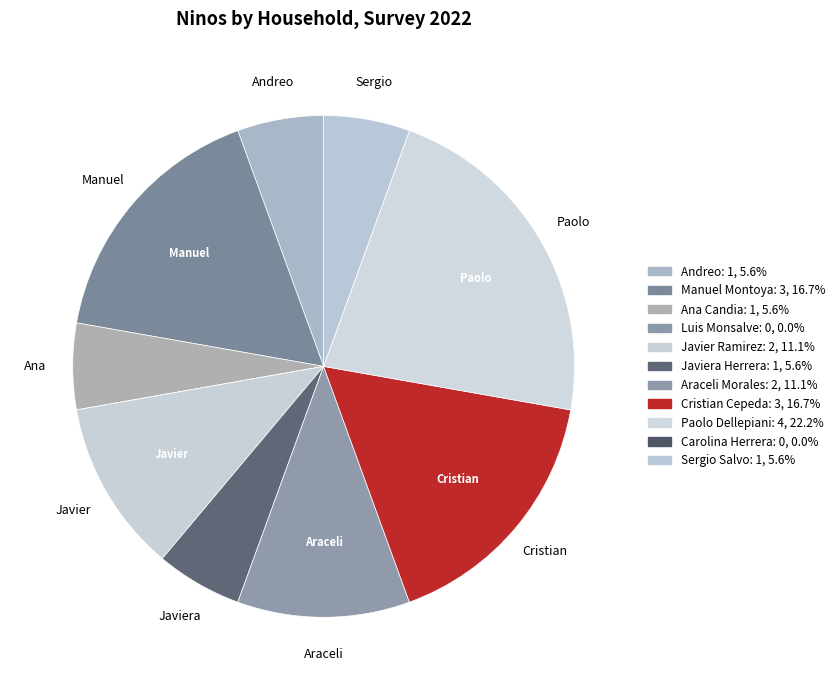

To the nearest percent, what percentage of the pie is Manuel Montoya?

17%